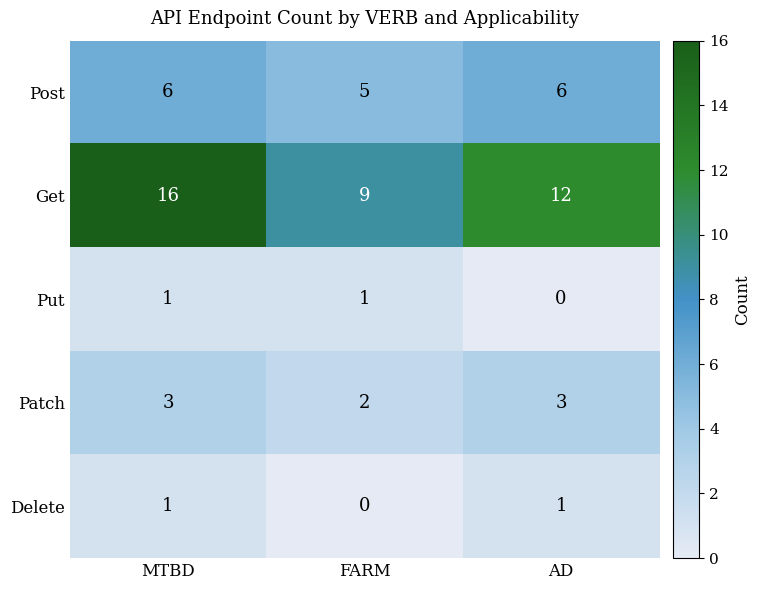

Is the value of Delete at FARM greater than the value of Put at MTBD?

No